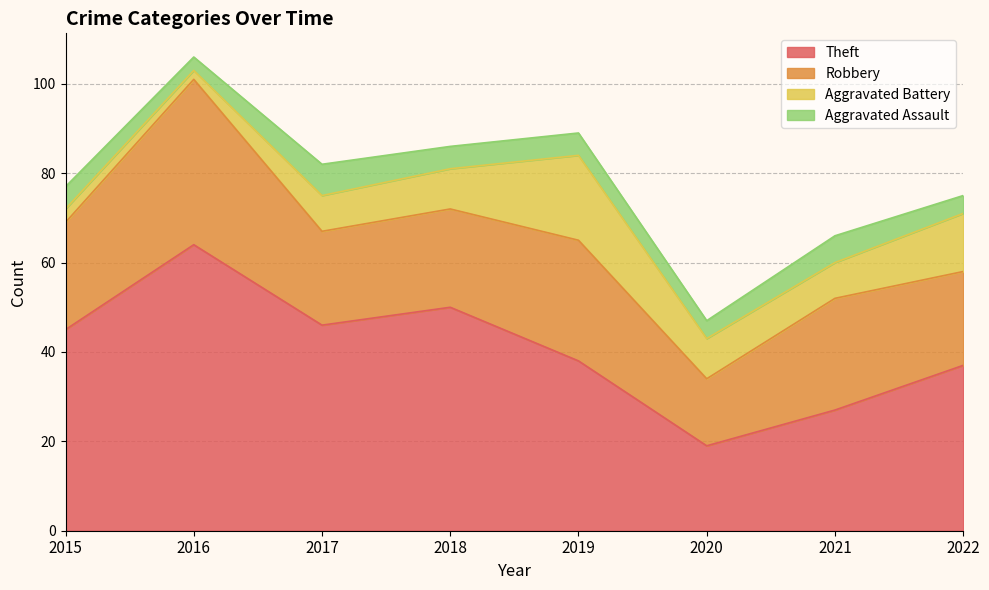

What are all the series names shown in the legend?

Theft, Robbery, Aggravated Battery, Aggravated Assault